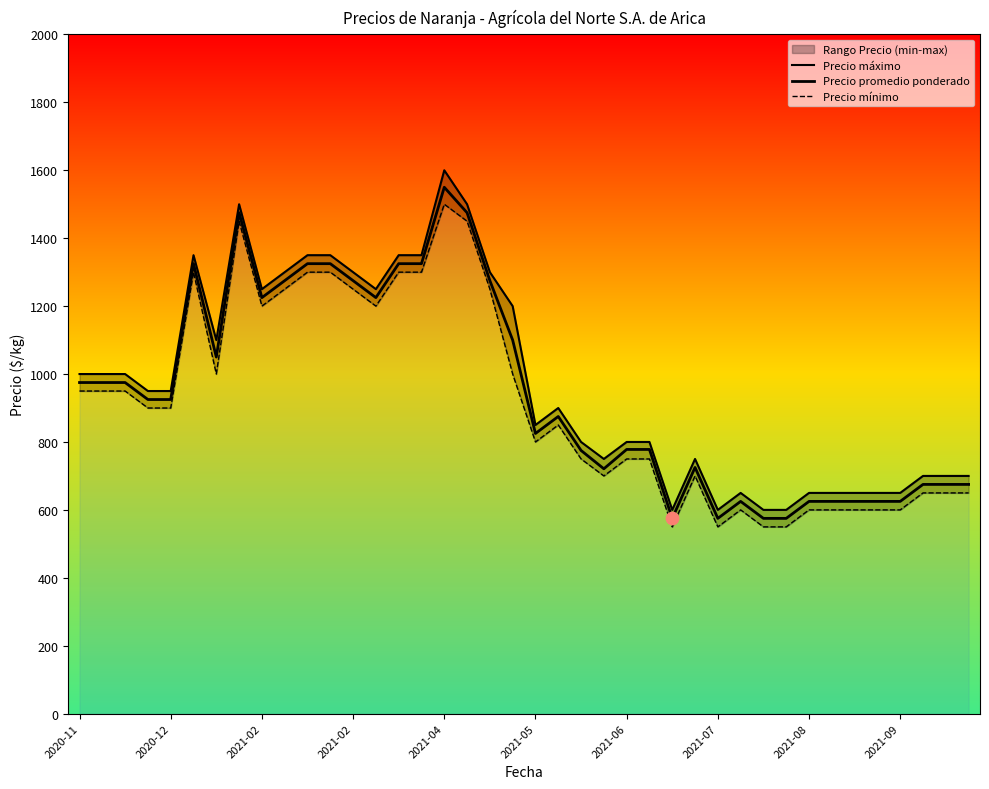

At which category is the sum across all series the highest?

2021-04